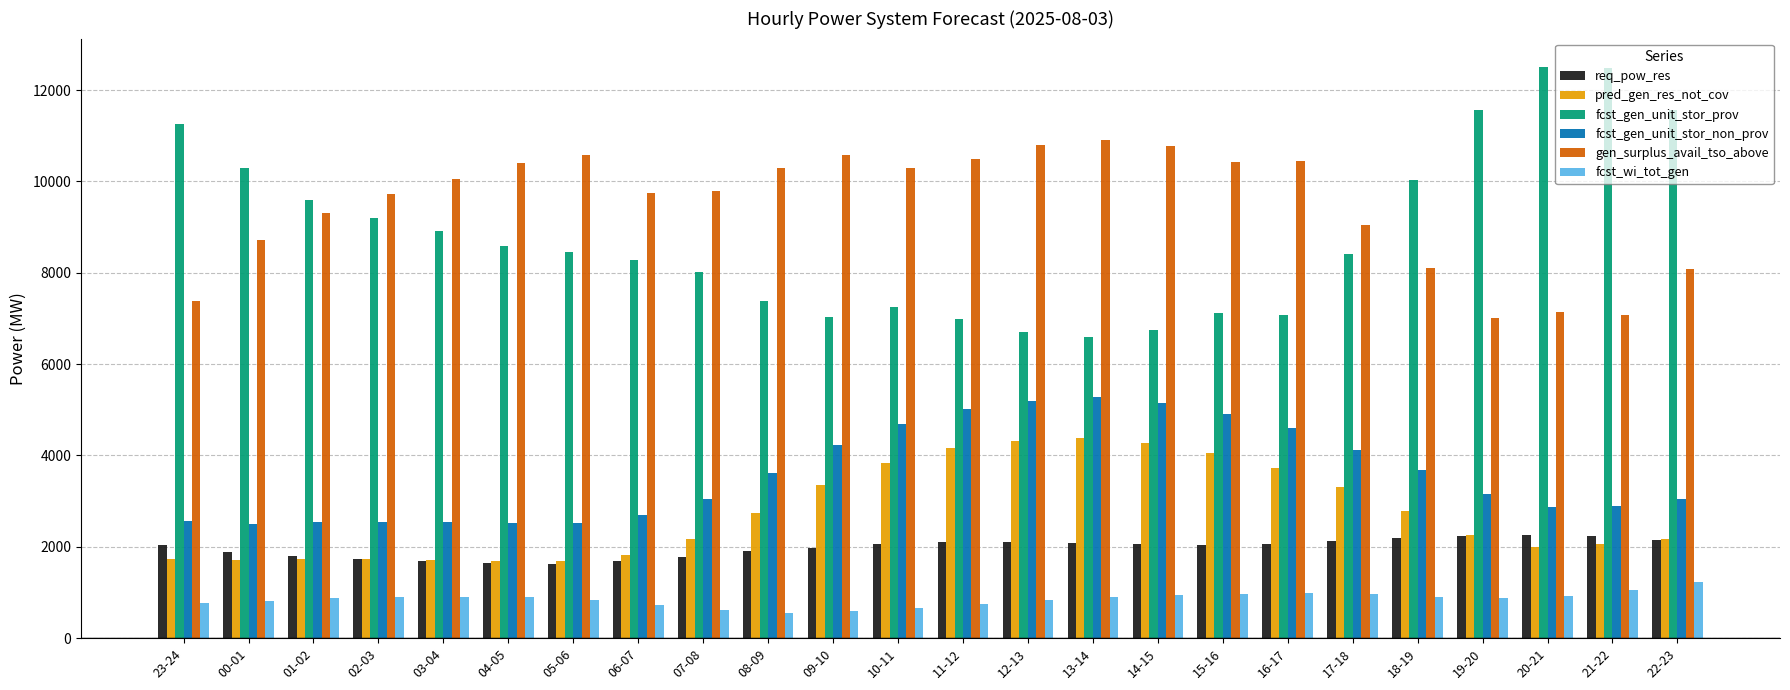

Is the value of req_pow_res at 19-20 greater than the value of fcst_gen_unit_stor_non_prov at 05-06?

No